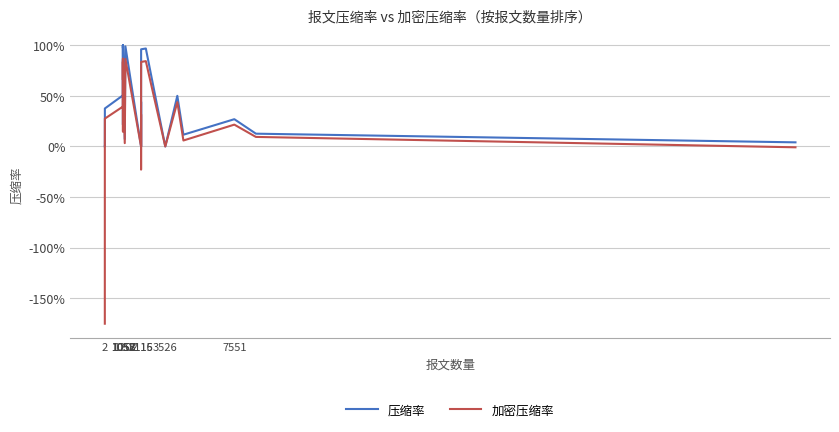

The 压缩率 series shows 0.3 at 7551. True or false?

True